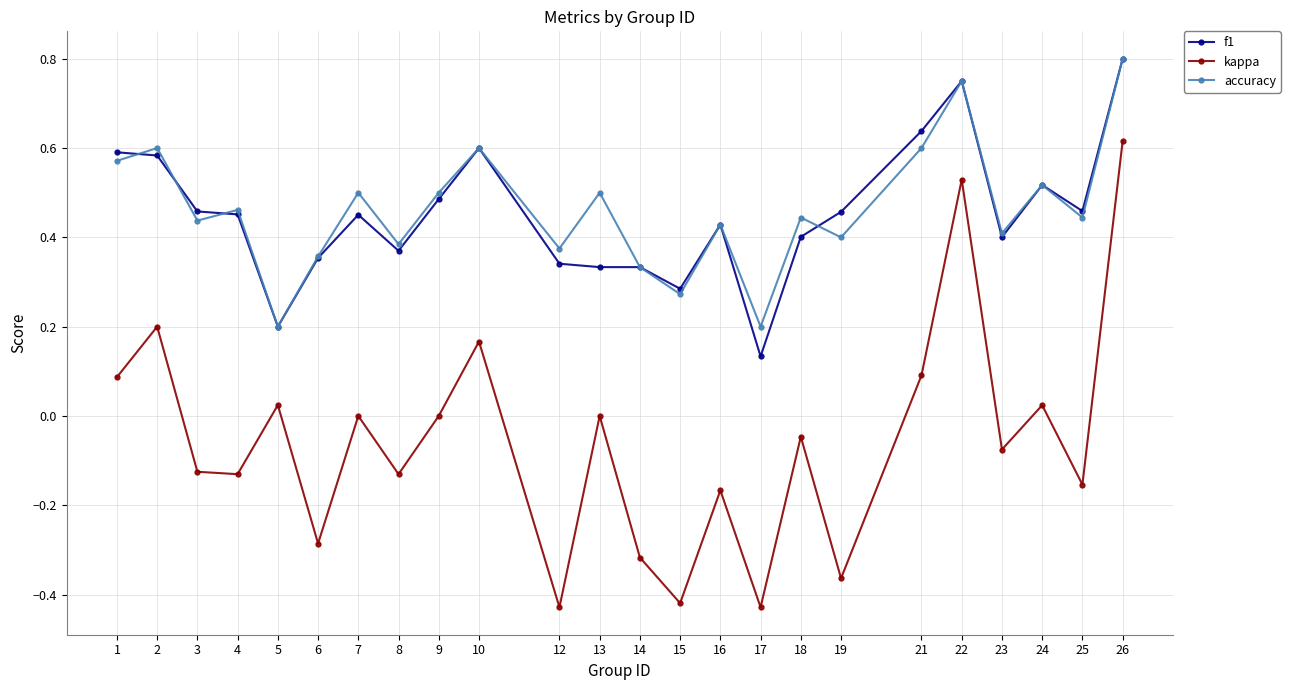

Which series has the largest total across all categories?

accuracy